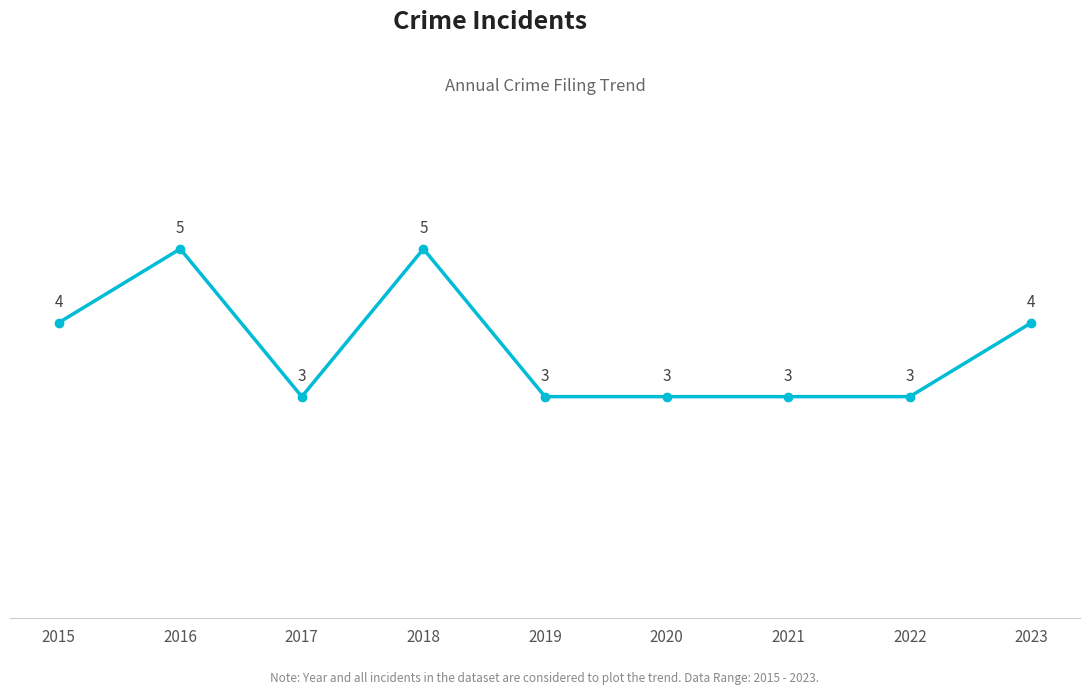

Between 2021 and 2015, which is larger?

2015